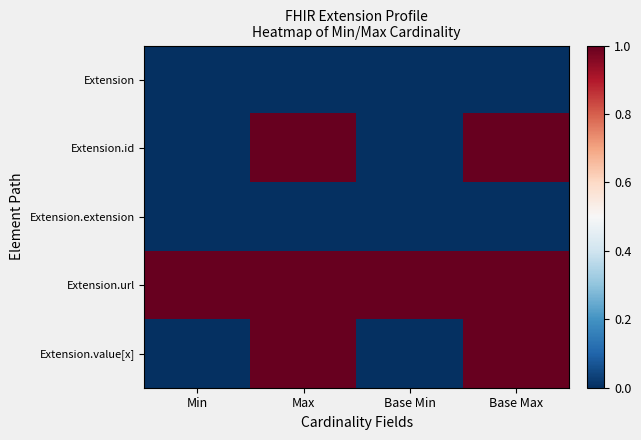

What is the difference between the highest and lowest values at Base Max?

1